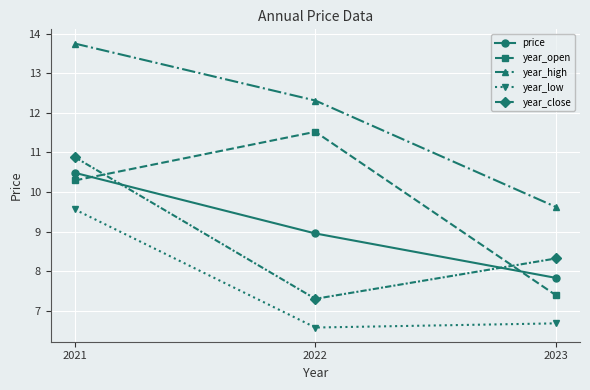

Reading left to right, extract all data points from this chart.

price: 10.5	9.0	7.8
year_open: 10.3	11.5	7.4
year_high: 13.8	12.3	9.6
year_low: 9.6	6.6	6.7
year_close: 10.9	7.3	8.3